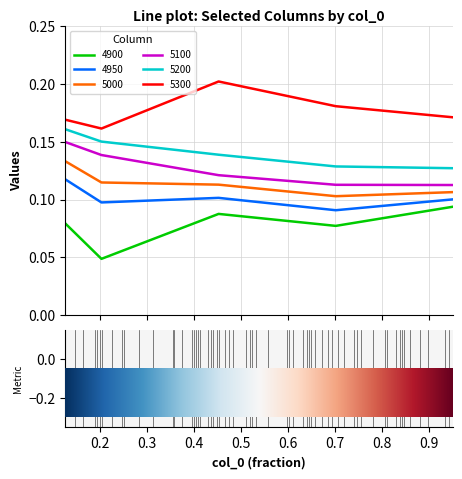

Is this an area chart (filled region under the line)?

No